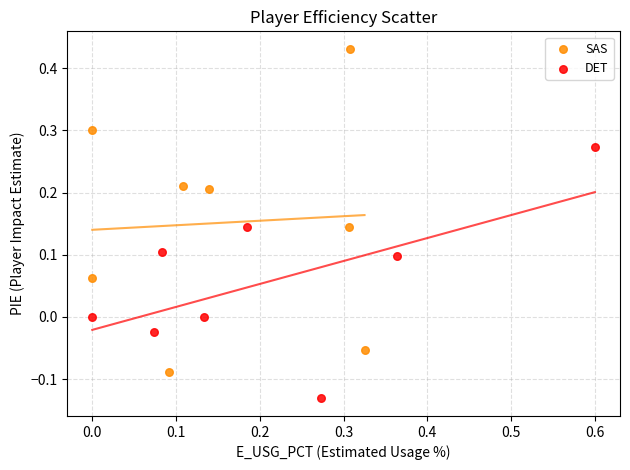

Which series reaches the maximum Y coordinate?

SAS